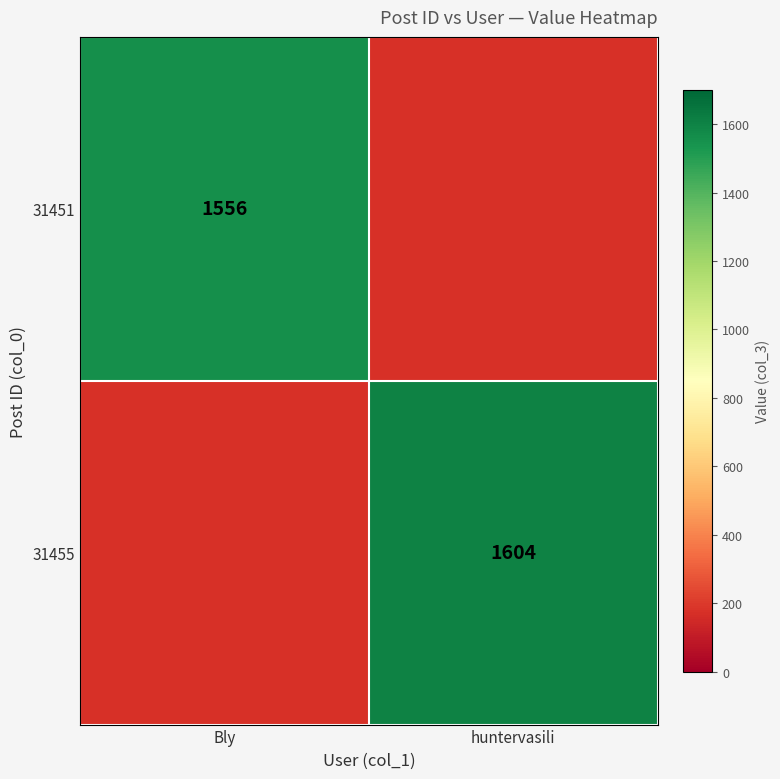

The 31451 series shows 1556 at Bly. True or false?

True